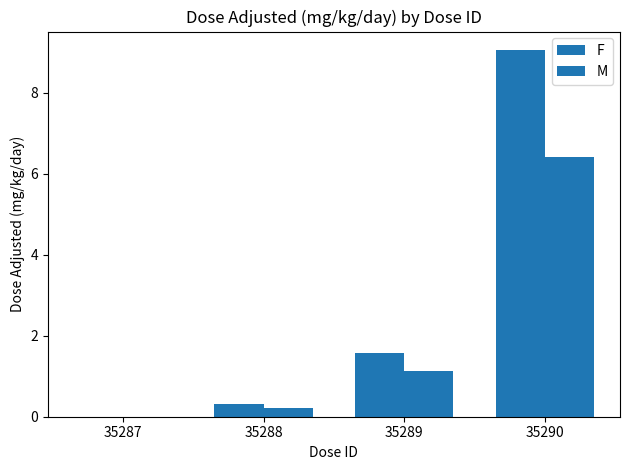

True or false: M has a value of 1.6 at 35289.

False